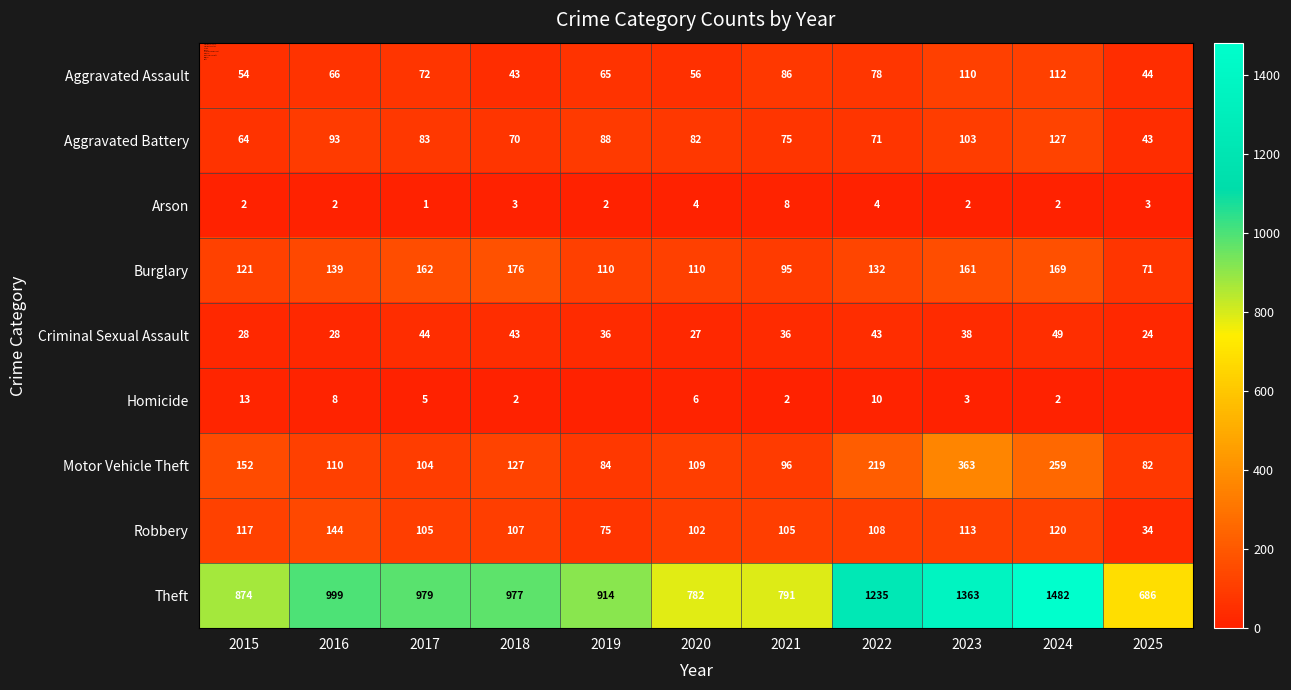

Where is Criminal Sexual Assault nearest to the value 36?

2019